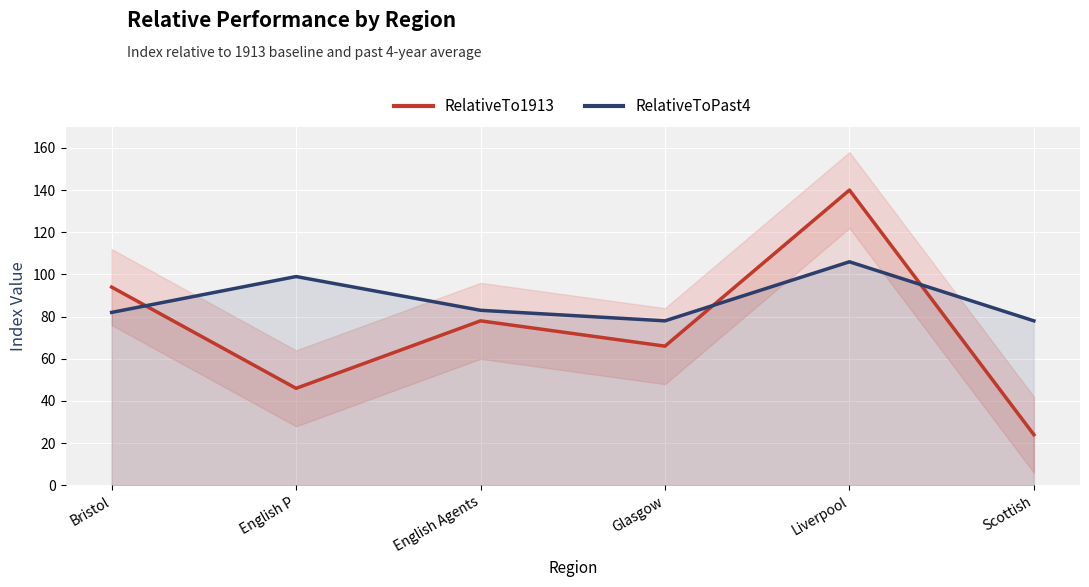

What is the label of the 3rd point from the left?

English Agents